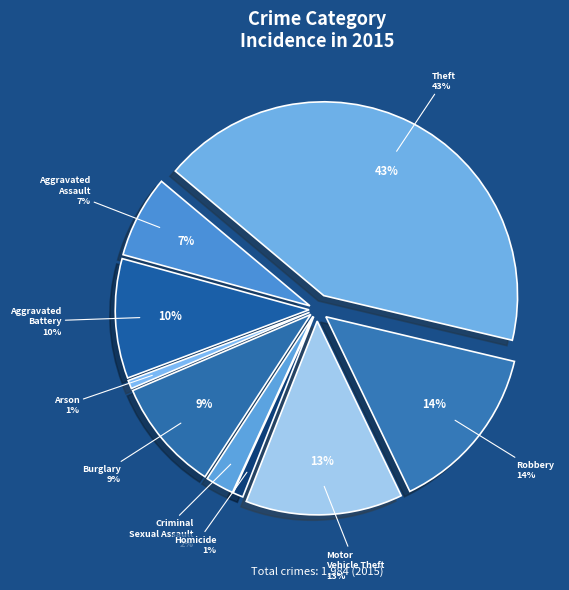

Approximately how many times larger is the value at Motor Vehicle Theft compared to Aggravated Assault?

1.9